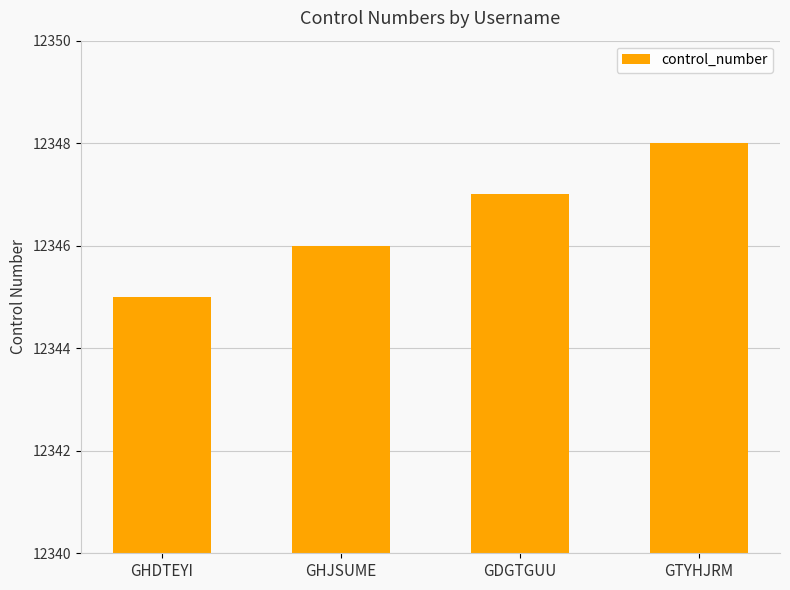

Reading left to right, transcribe all the data shown in this chart.

12345	12346	12347	12348